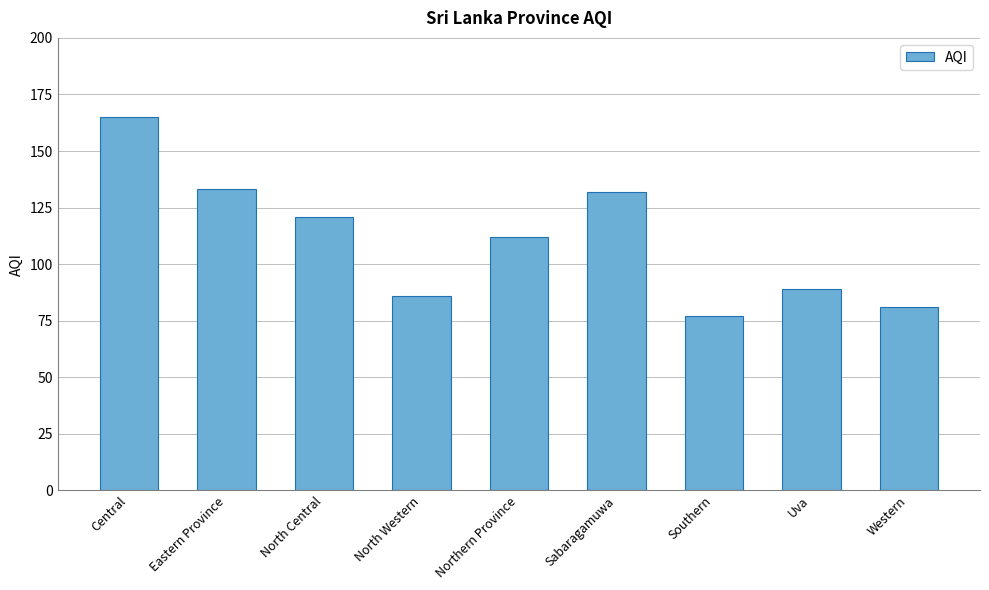

What is the difference between the second highest and minimum values?

56